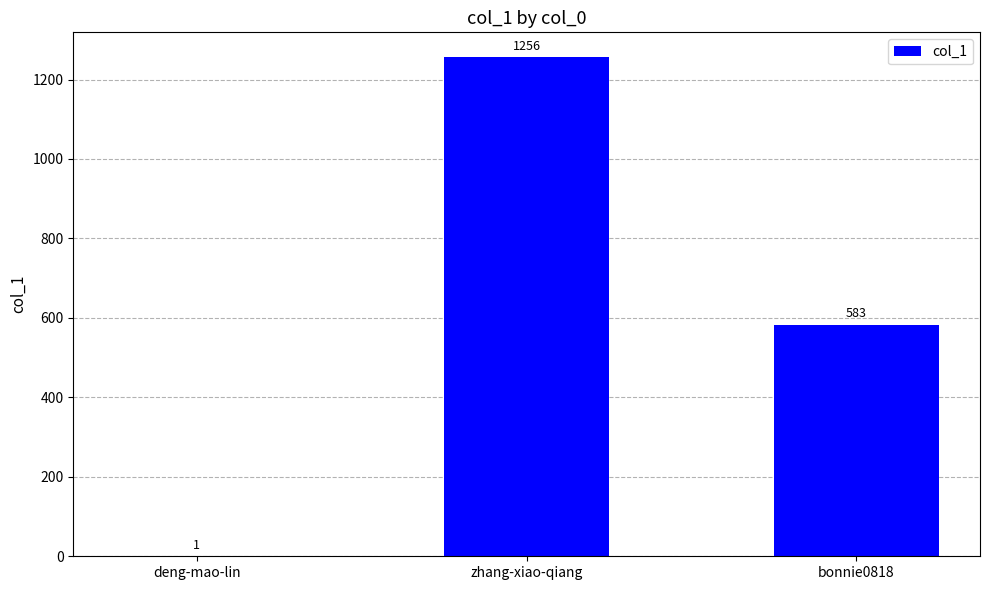

What is the sum of all values?

1840